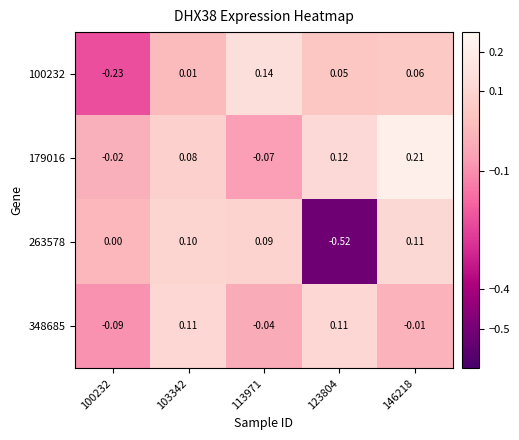

How many values in the 179016 series are below 0?

2